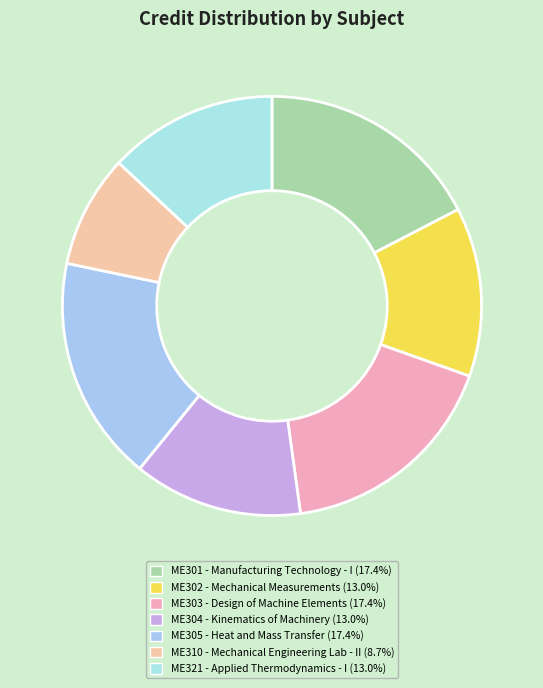

What percentage is NOT represented by ME301?

82.6%